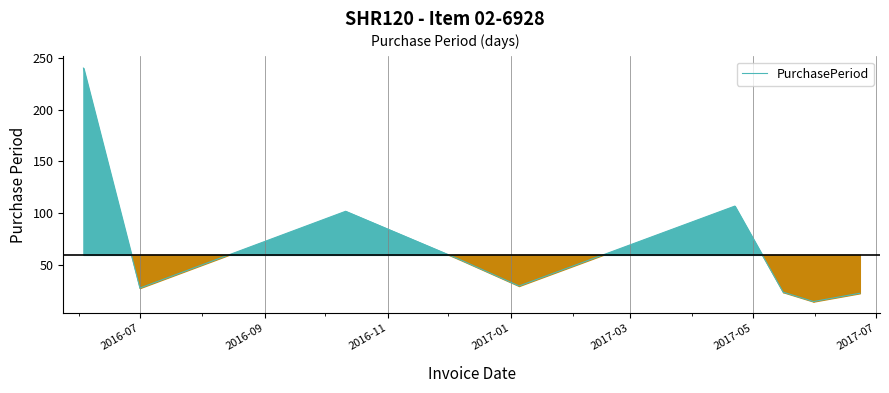

What is the maximum value shown in the chart?

240